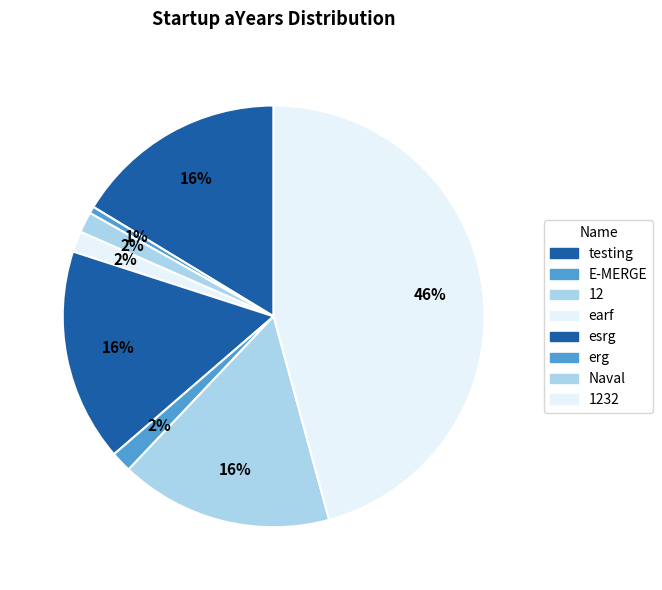

Which slice is the largest?

1232